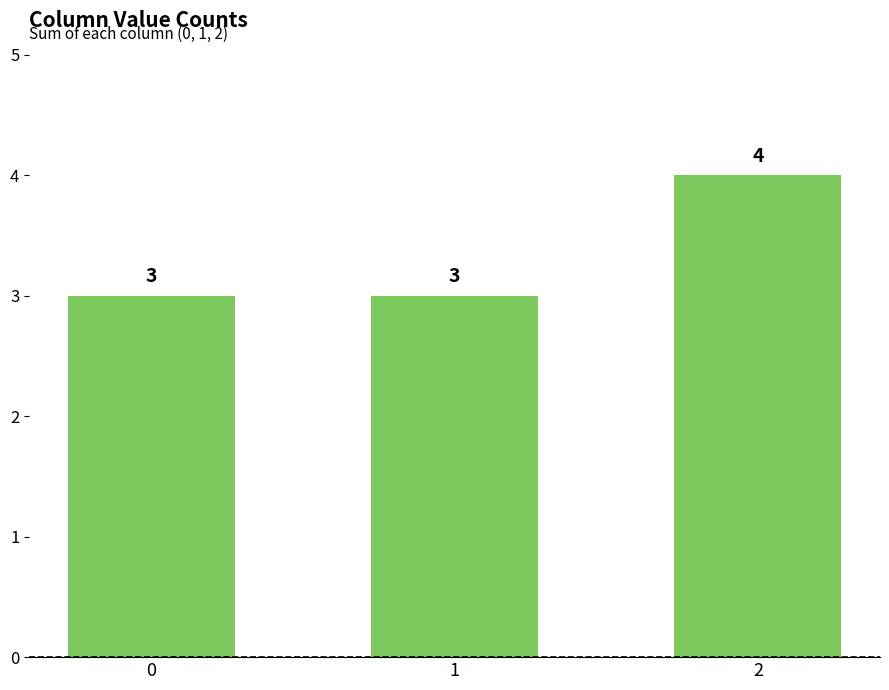

What is the difference between the values at 0 and 2?

1